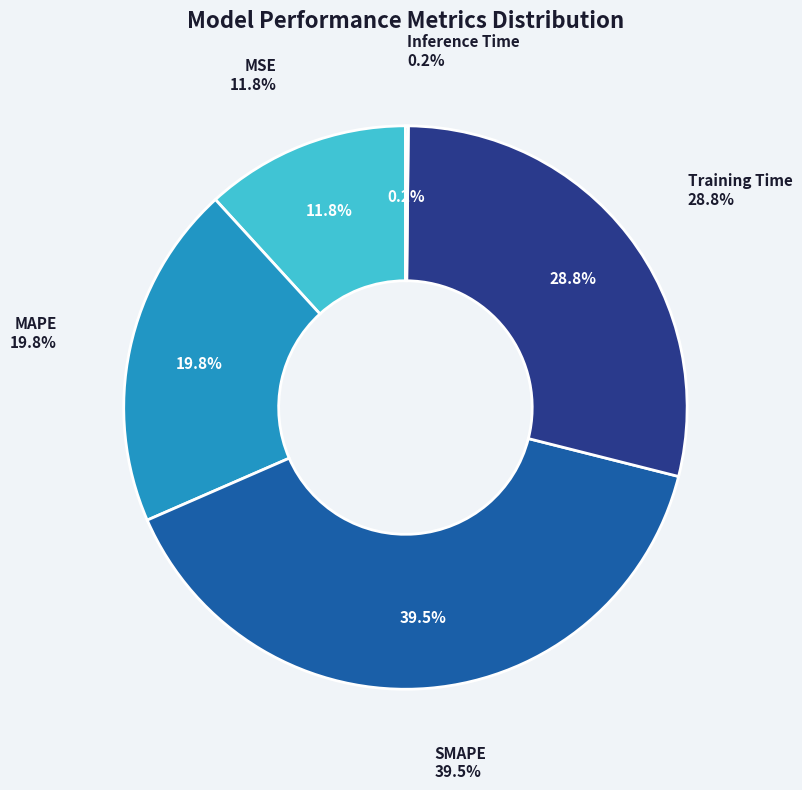

To the nearest percent, what is the difference between the Training Time and SMAPE slice percentages?

11%